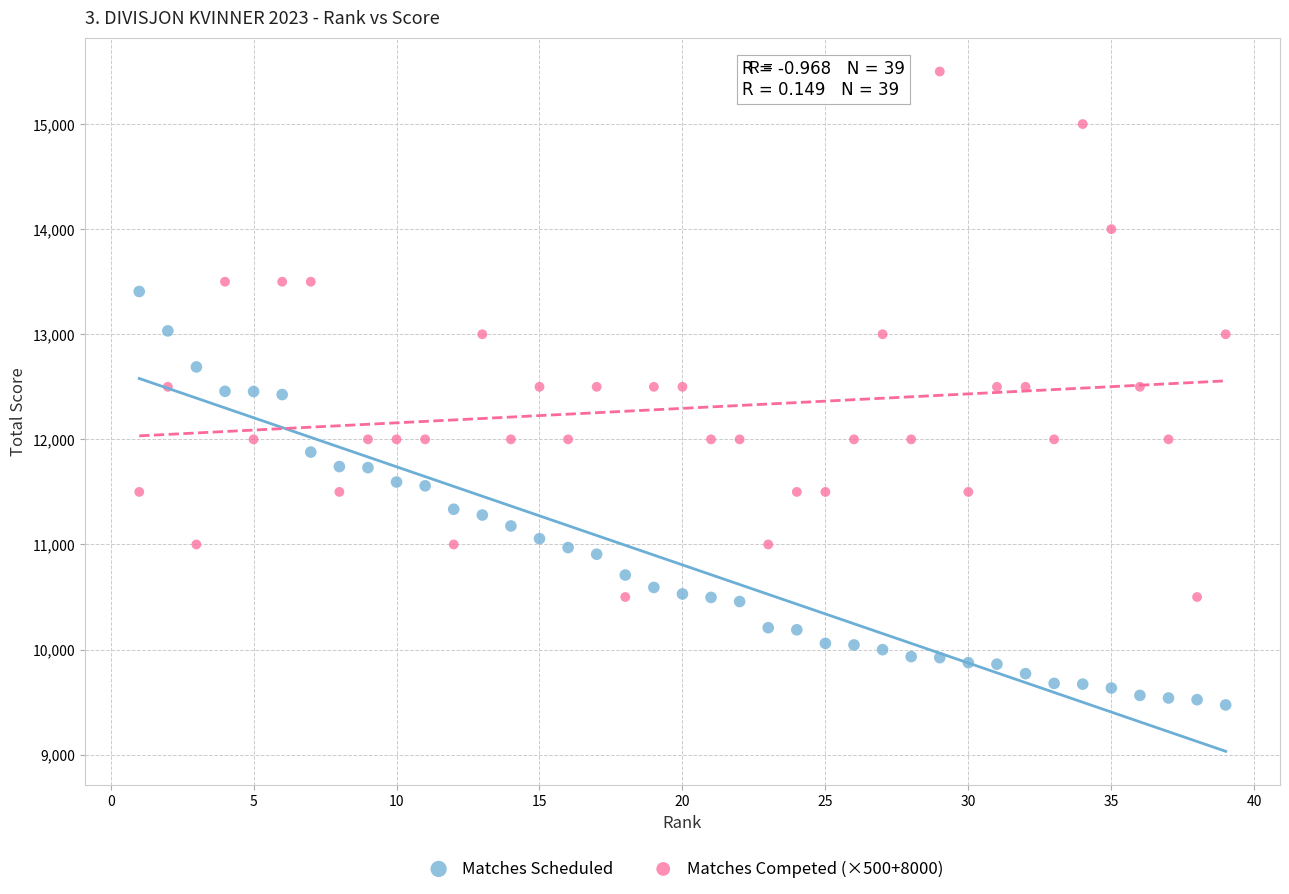

What are all the series names shown in the legend?

Matches Scheduled, Matches Competed (×500+8000)